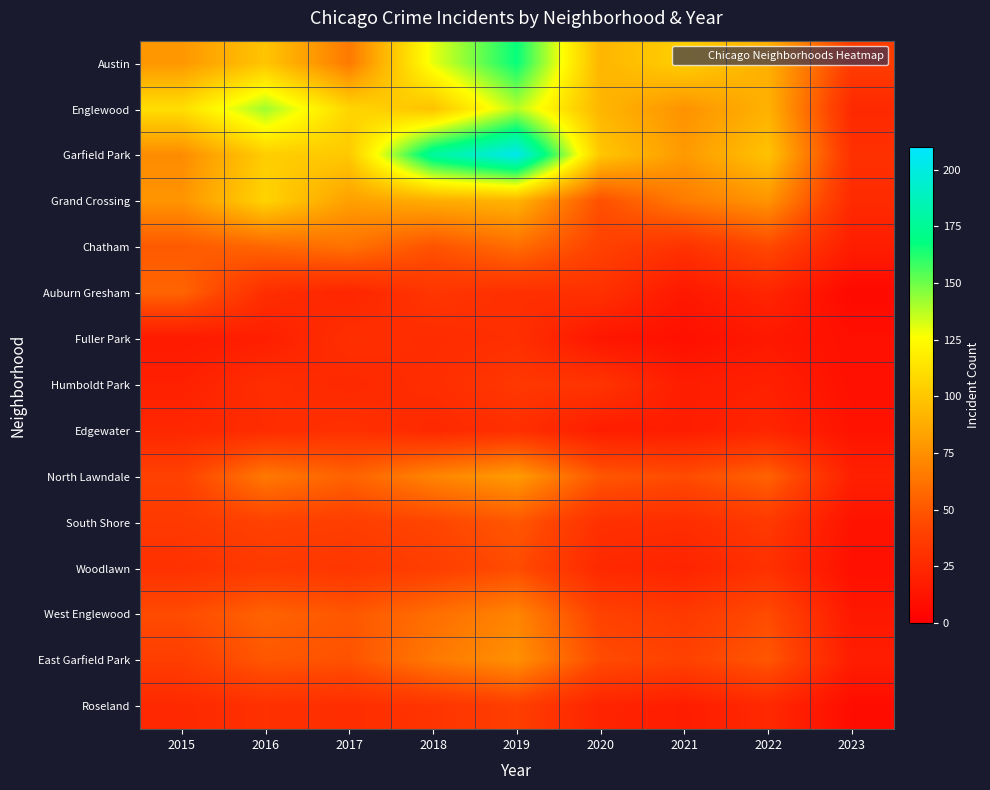

At how many categories does at least one series exceed 125?

3